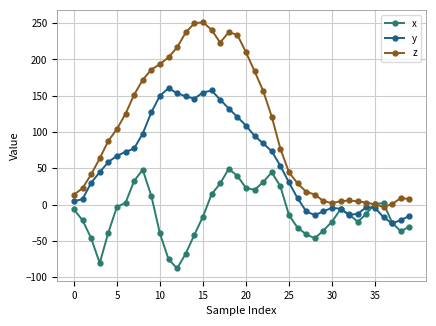

How many lines are shown in the chart?

3